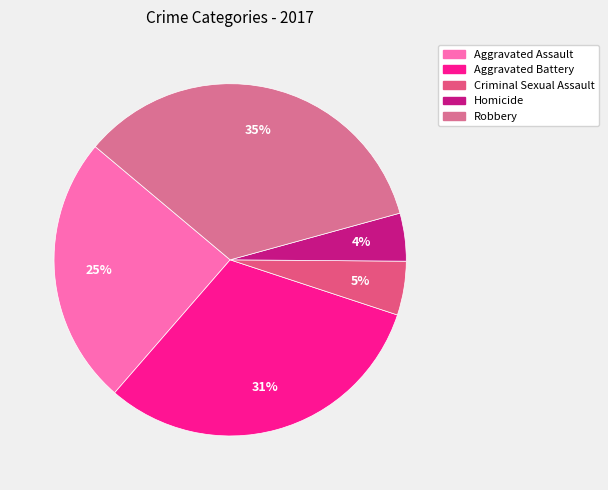

Count the number of slices in the pie.

5